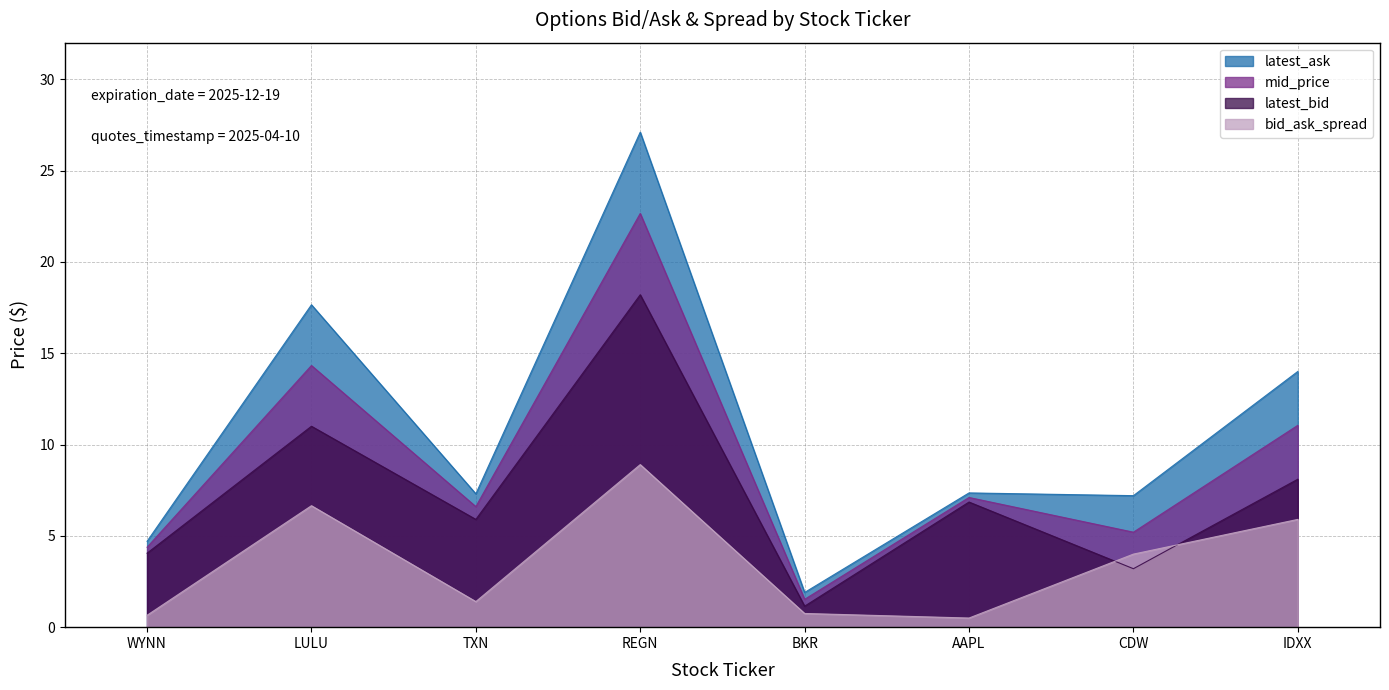

Which category has the highest value across all series?

REGN